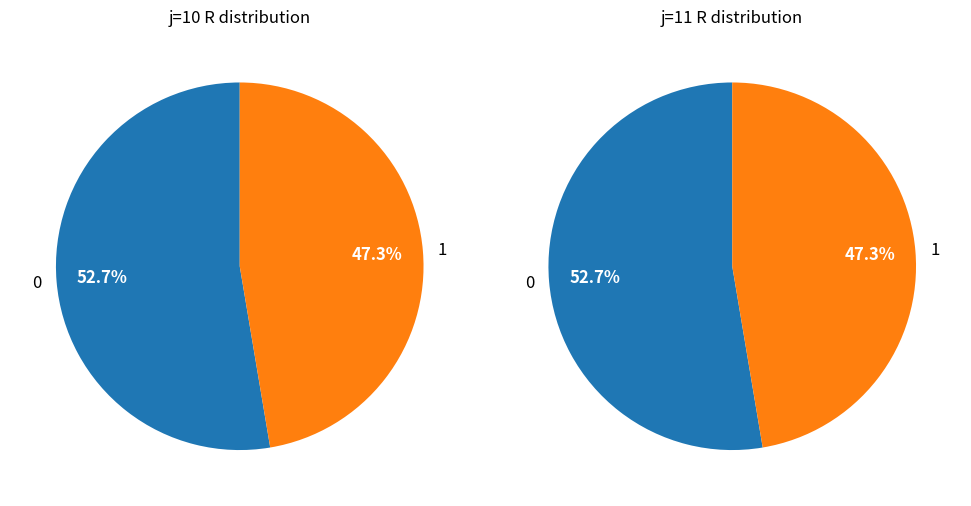

Rank the series by their maximum value, from highest to lowest.

j=10, j=11